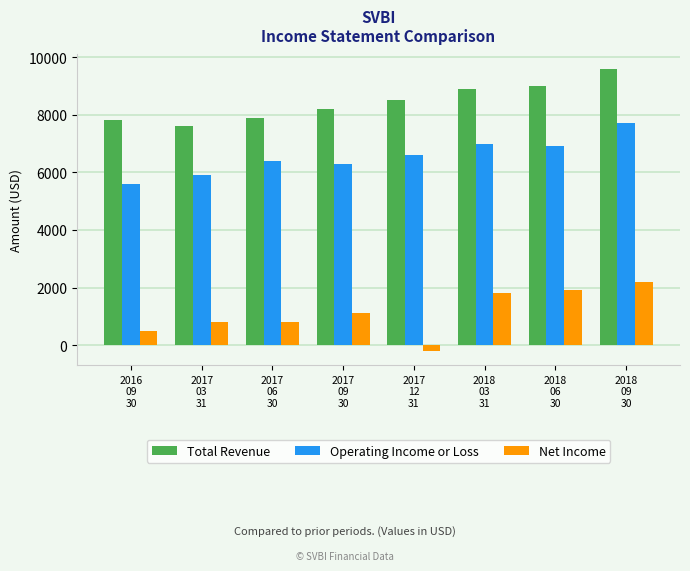

How many groups of bars are there?

8